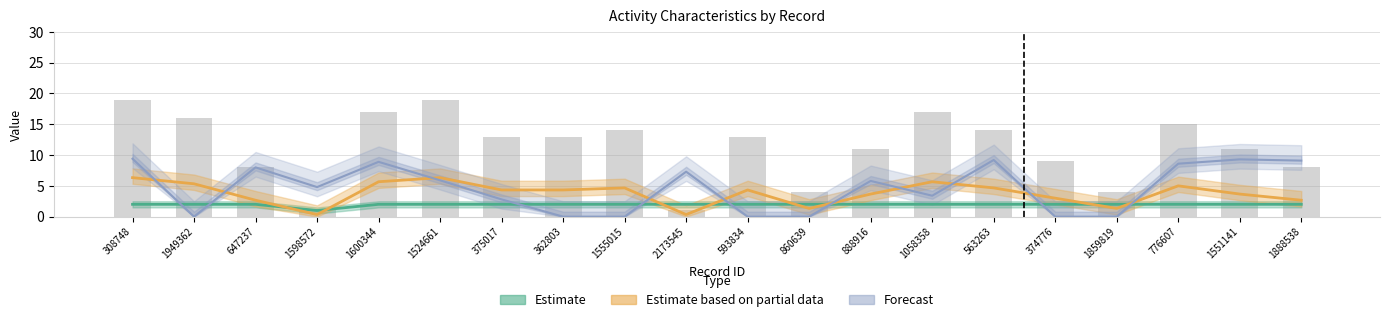

What is the label of the 6th bar from the right?

563263